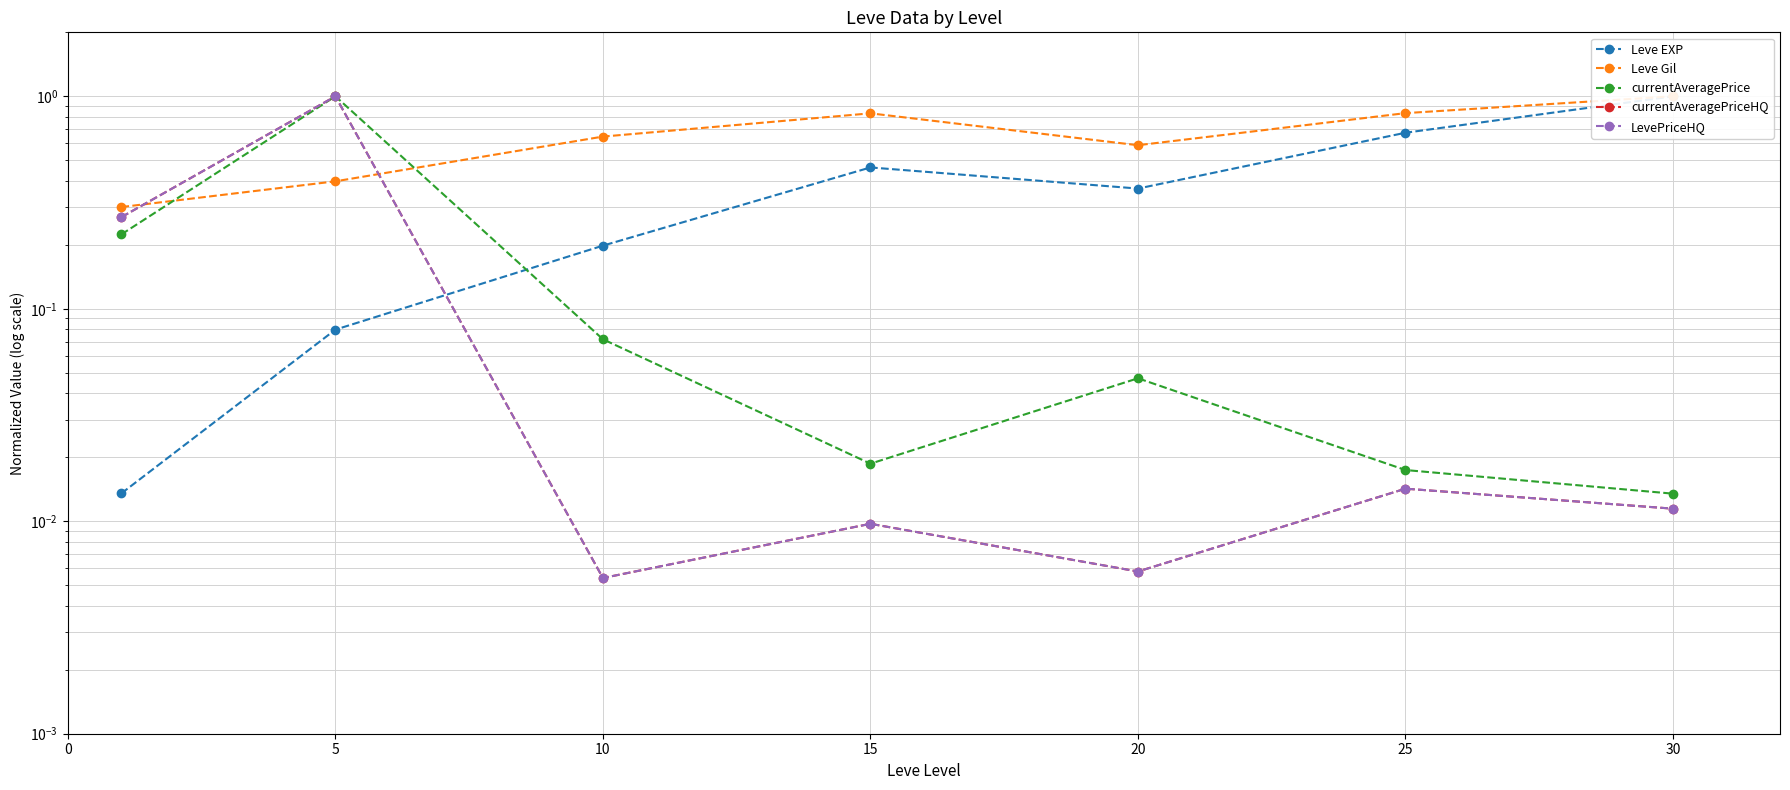

What are all the series names shown in the legend?

Leve EXP, Leve Gil, currentAveragePrice, currentAveragePriceHQ, LevePriceHQ